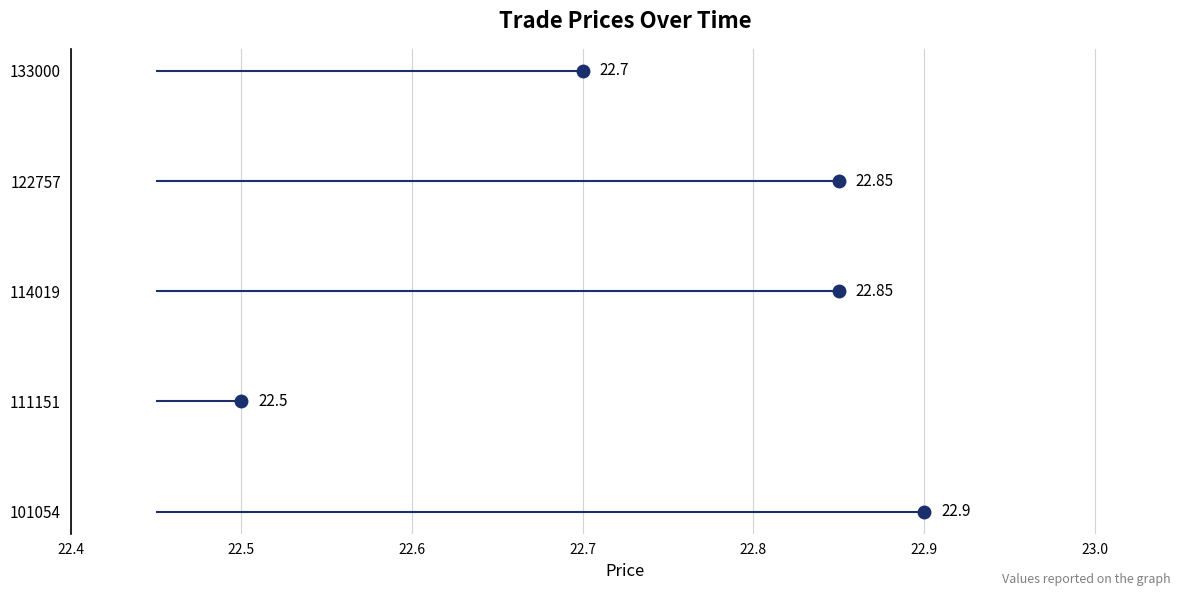

Is this an area chart (filled region under the line)?

No